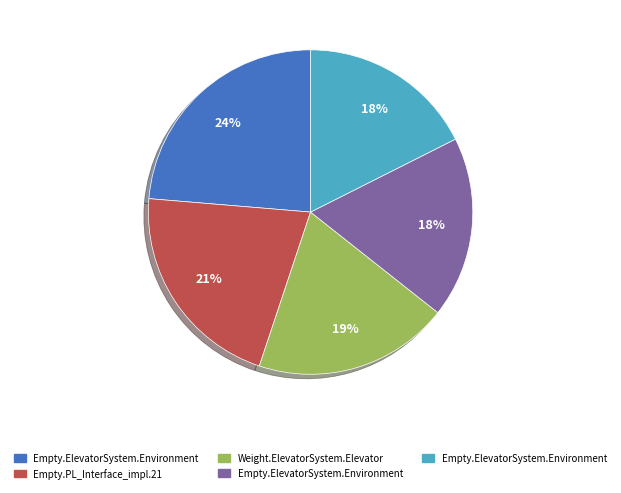

Is there any slice that represents more than half of the pie?

No